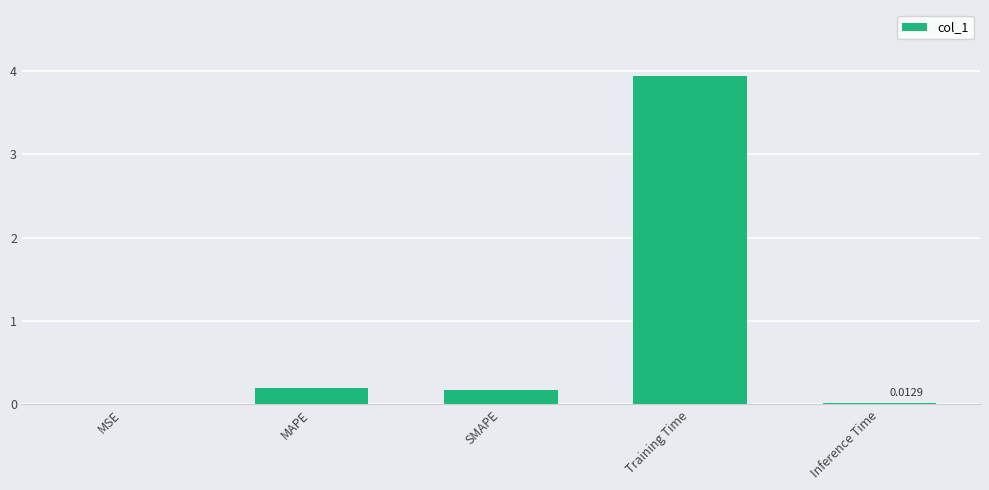

How many distinct data groups are displayed?

1